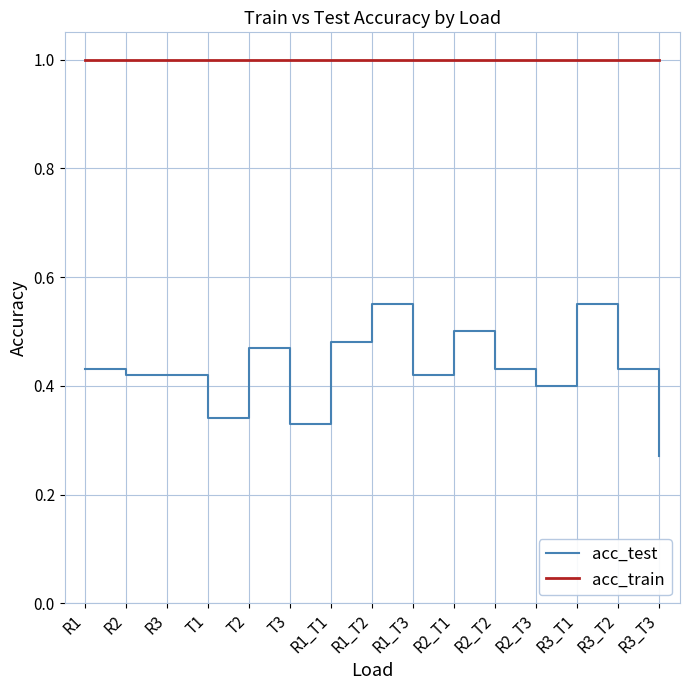

How many series are shown in this chart?

2